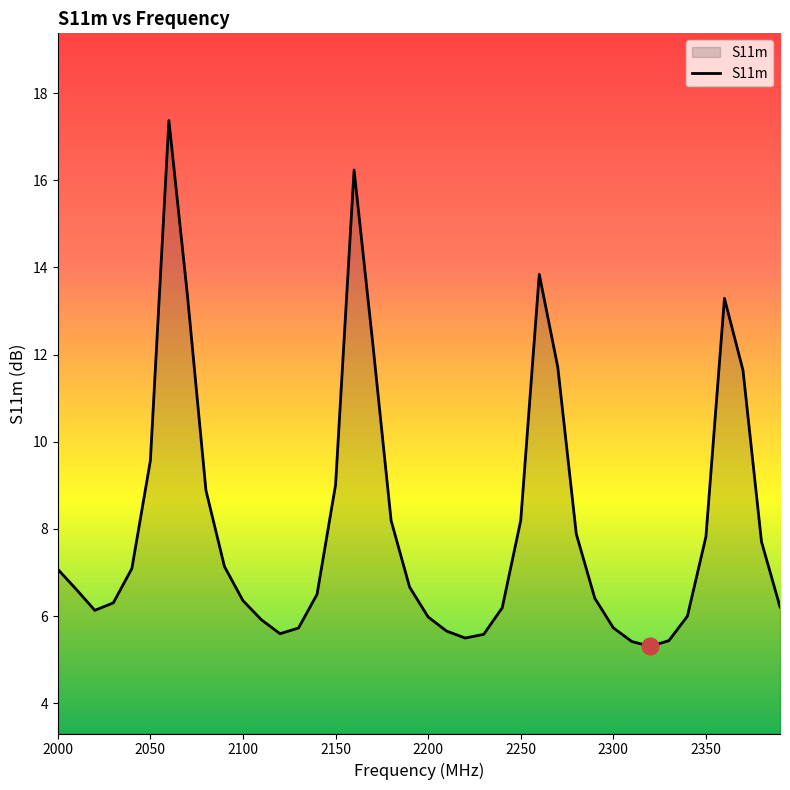

What is the smallest value displayed?

5.3